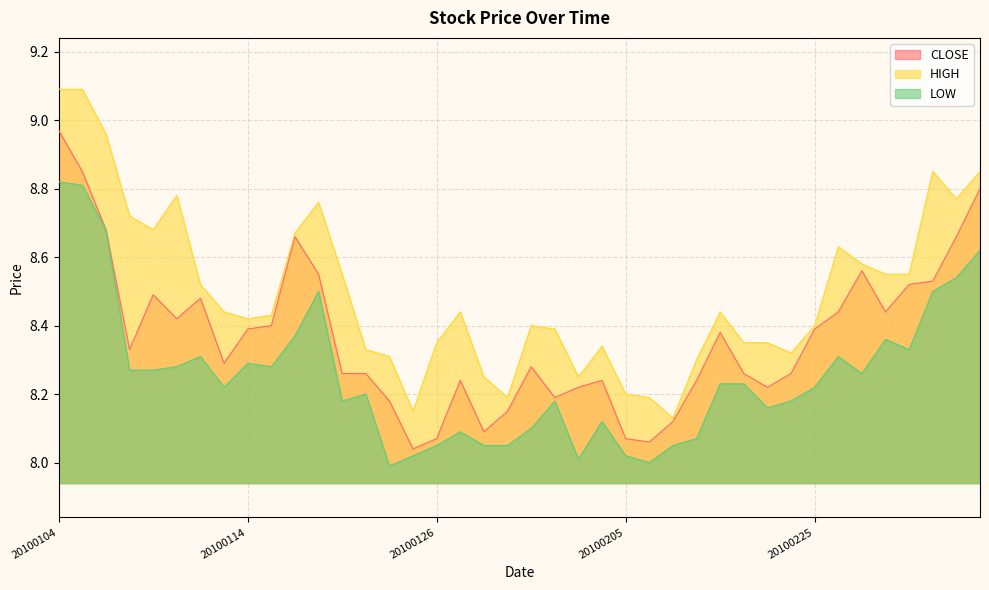

Where does the LOW series first go above 8?

20100104